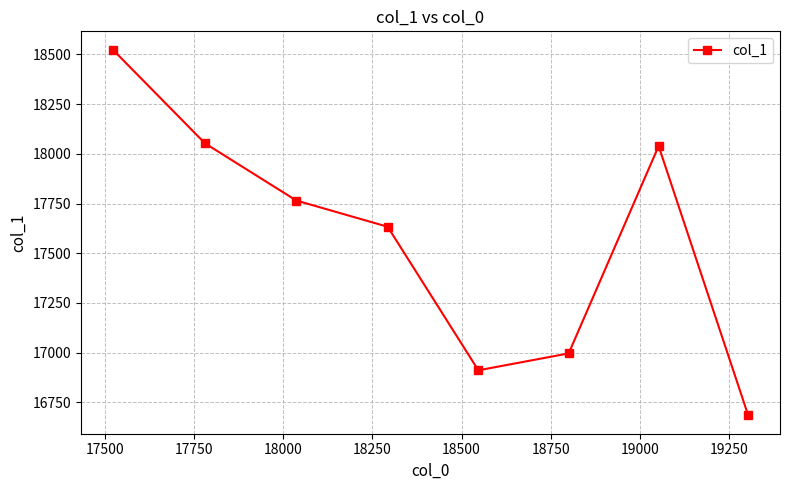

How many points are higher than both their immediate neighbors (excluding endpoints)?

1